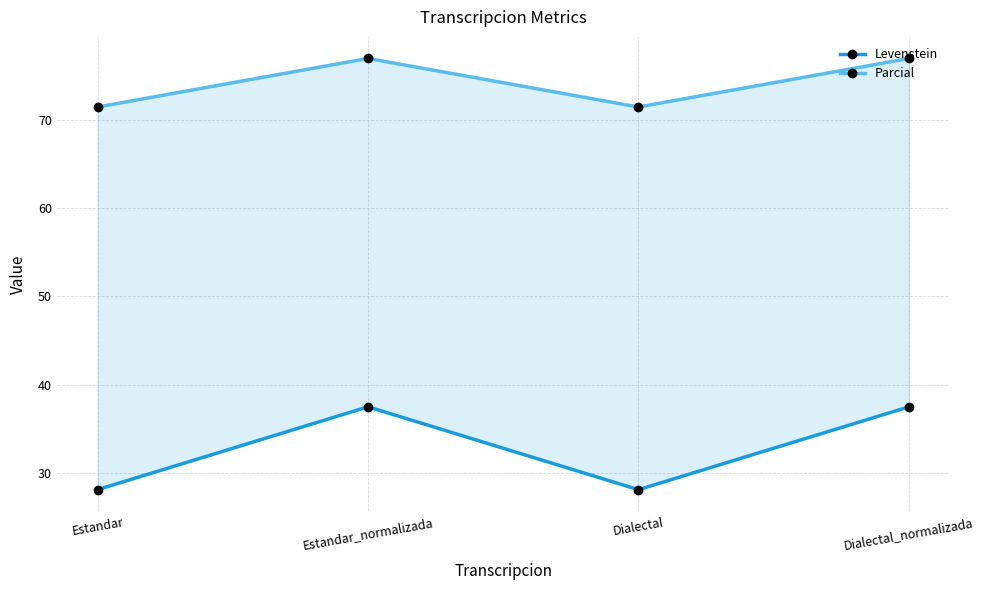

What is the label of the 1st point from the left?

Estandar